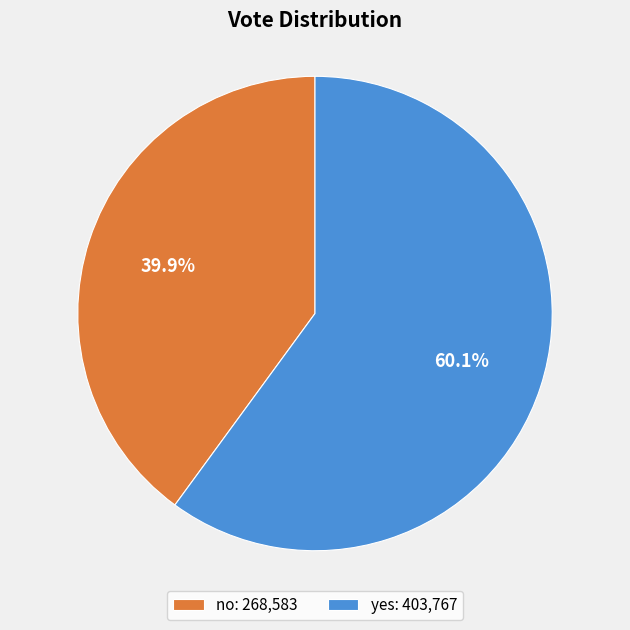

Does any single category account for the majority?

Yes